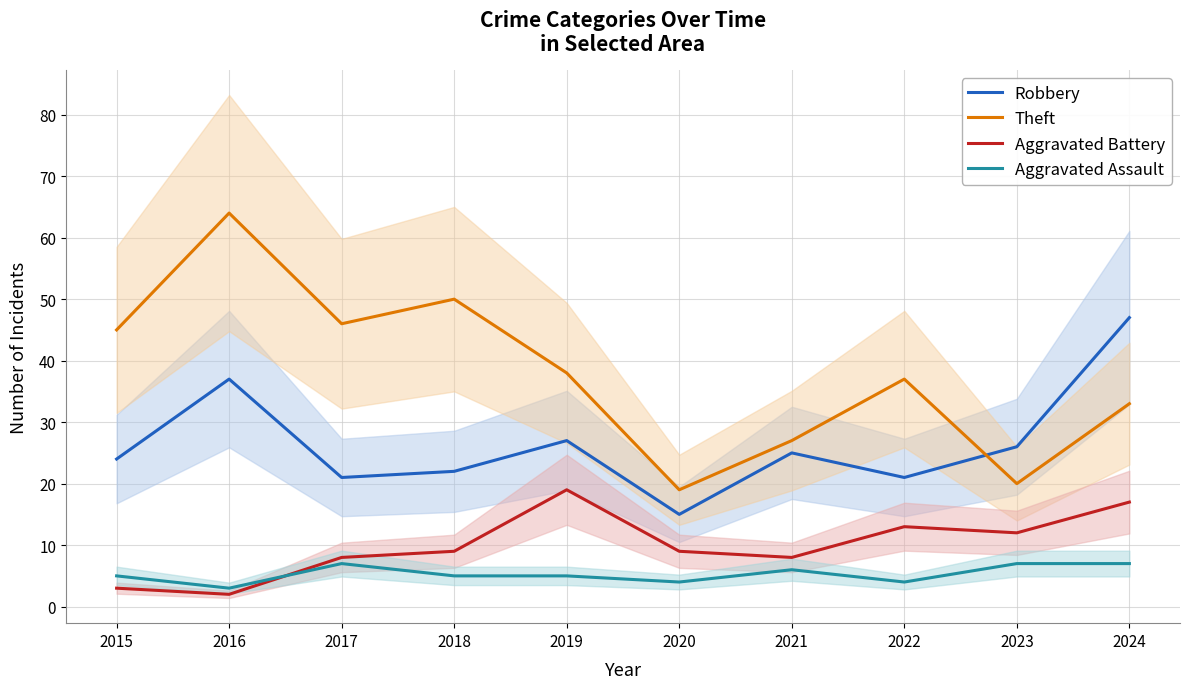

Where does the Aggravated Assault series first go above 5?

2017